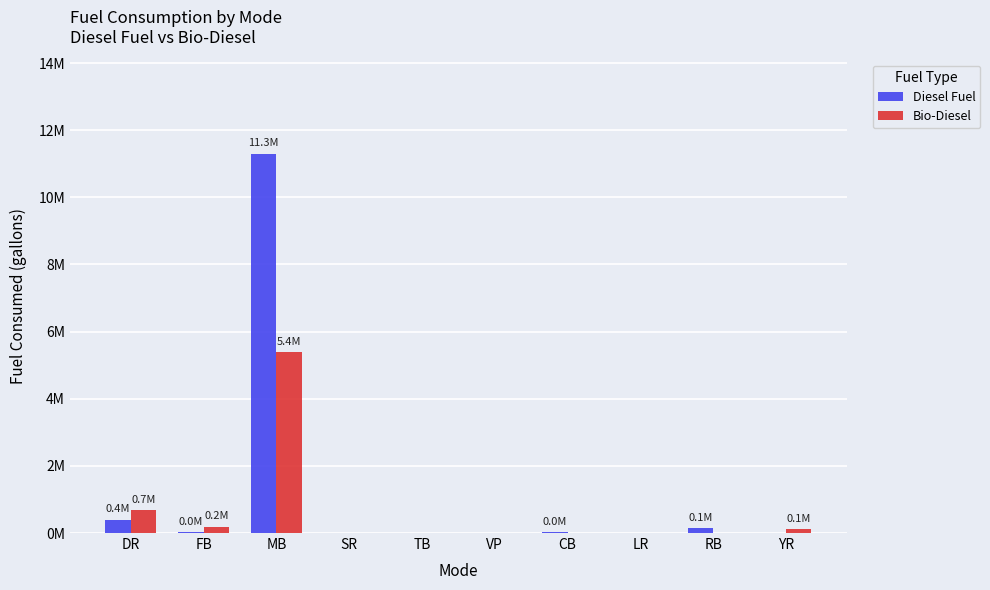

What are all the series names shown in the legend?

Diesel Fuel, Bio-Diesel